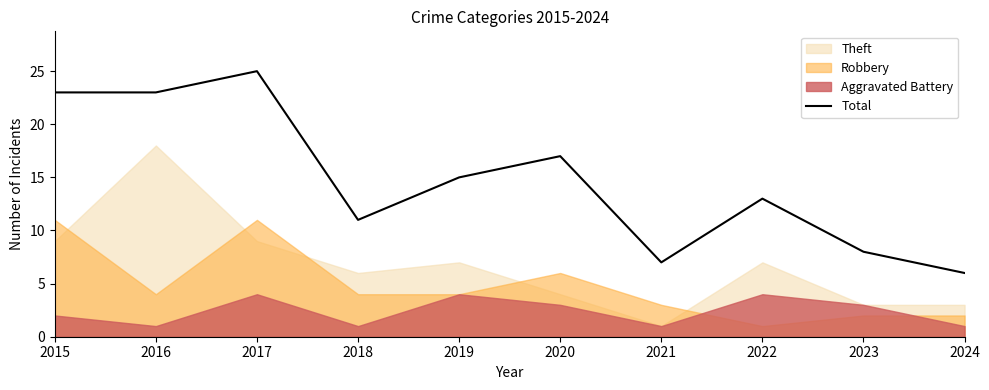

What value does the data have at 2016?

23